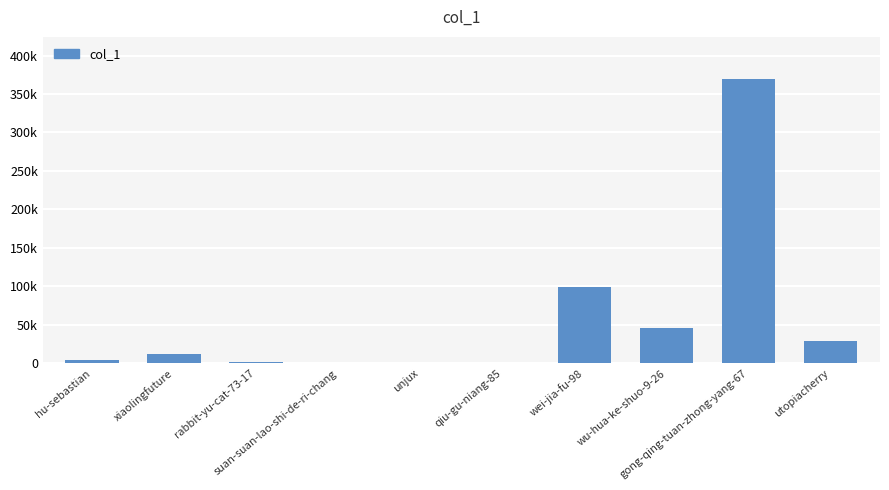

Reading left to right, transcribe all the data shown in this chart.

3902	11561	1394	57	148	360	99448	45456	368855	29252